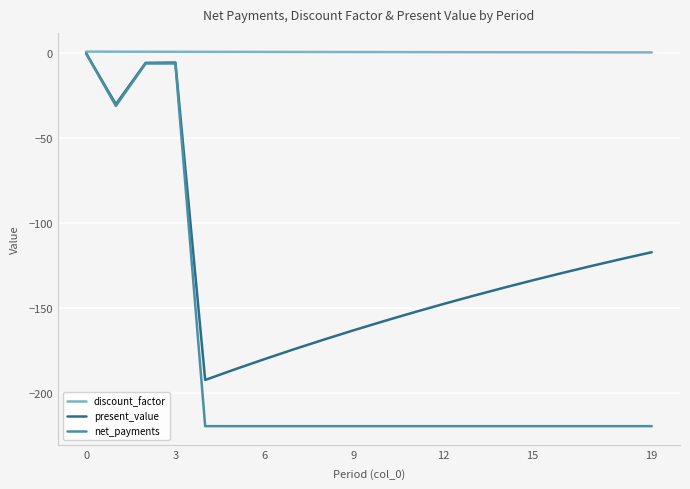

Does the chart have visible grid lines?

Yes